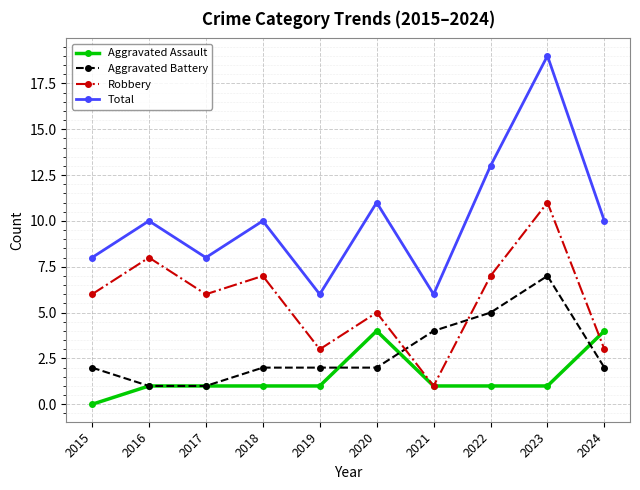

List the series in order of their overall mean, highest first.

Total, Robbery, Aggravated Battery, Aggravated Assault